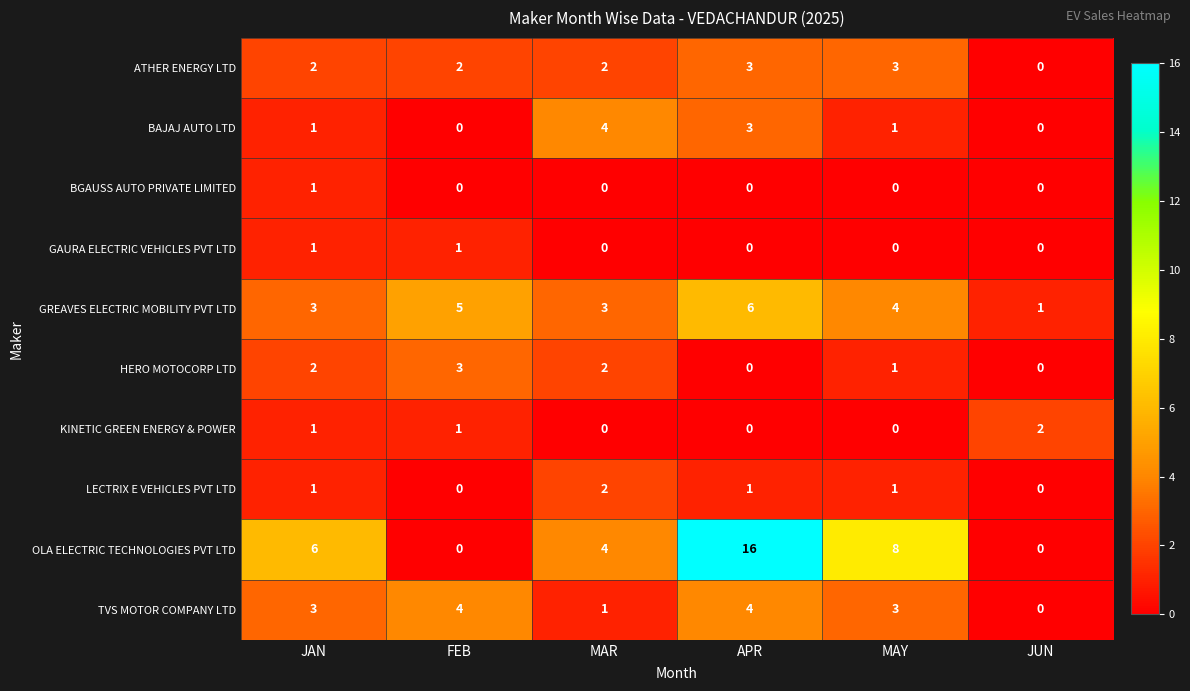

Where is OLA ELECTRIC TECHNOLOGIES PVT LTD nearest to the value 8?

MAY